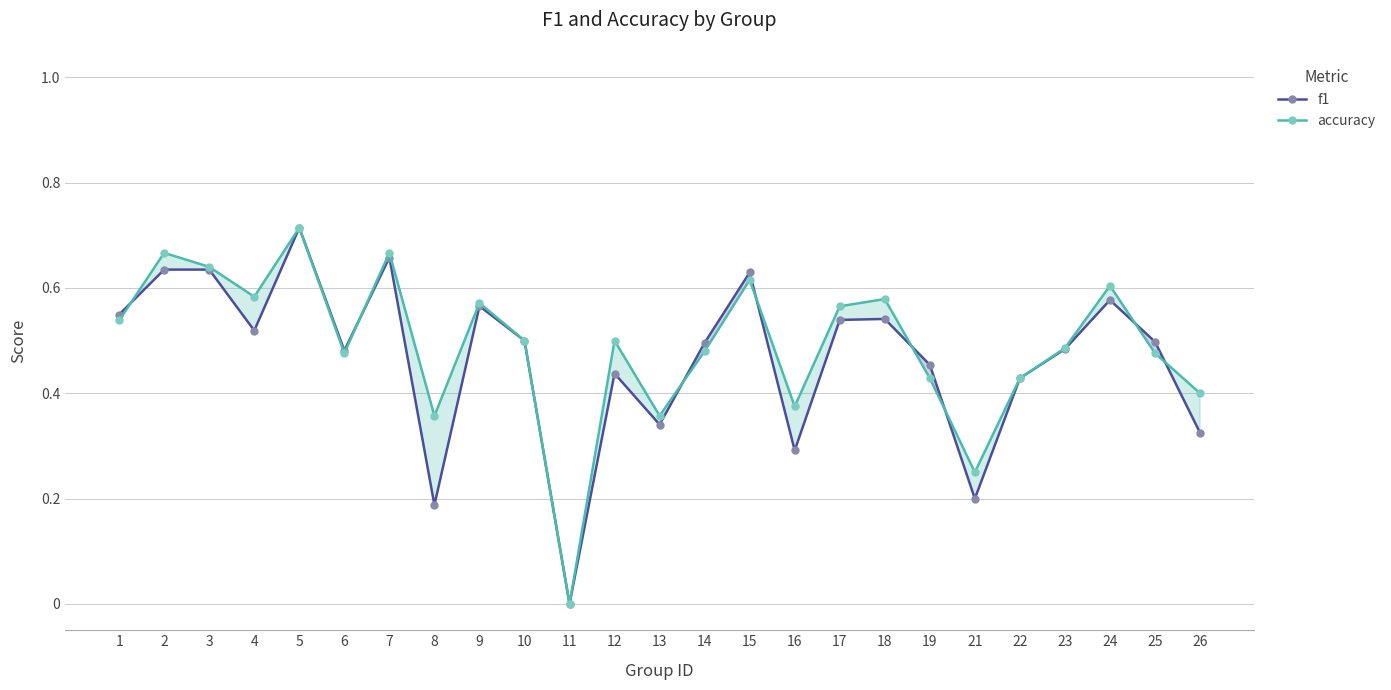

How many lines are shown in the chart?

2